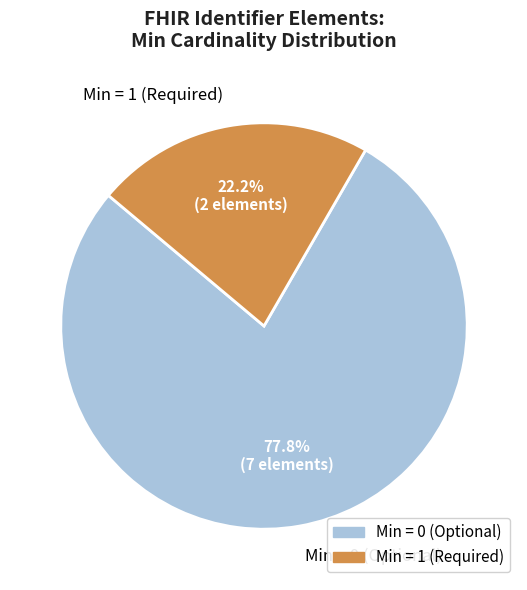

Count the number of slices in the pie.

2